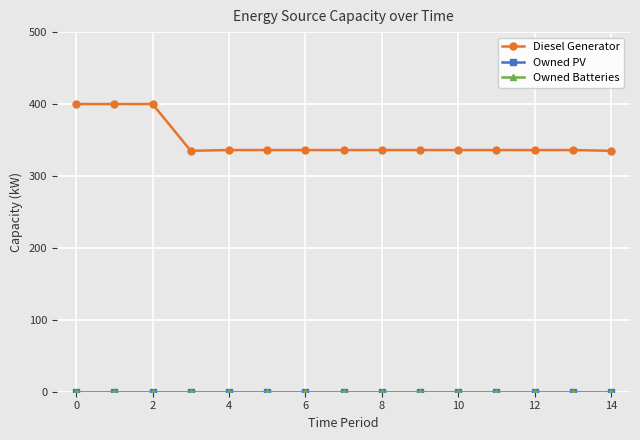

Which series has the largest total across all categories?

Diesel Generator